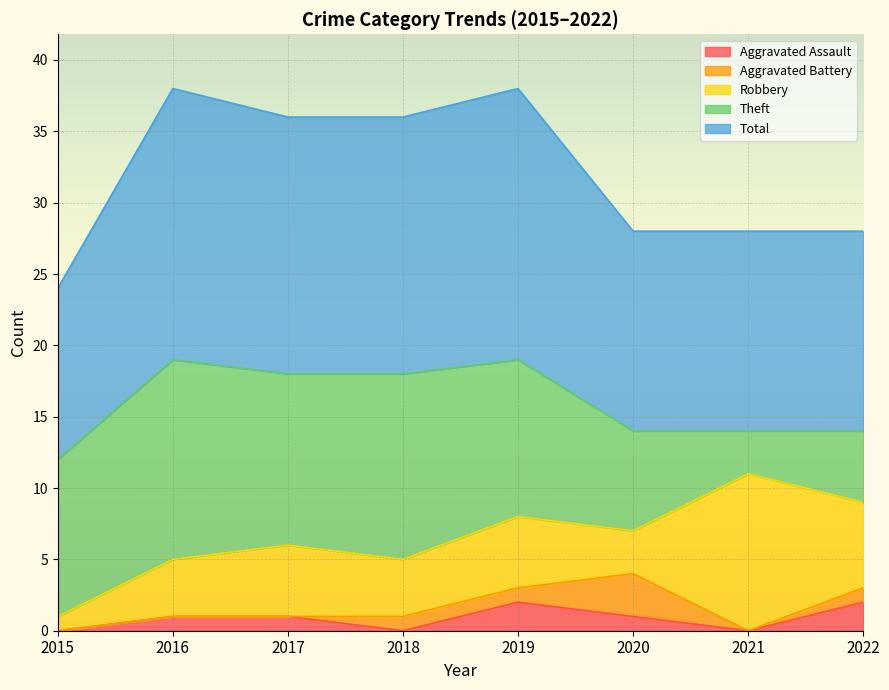

How many values in the Robbery series are below 5?

4